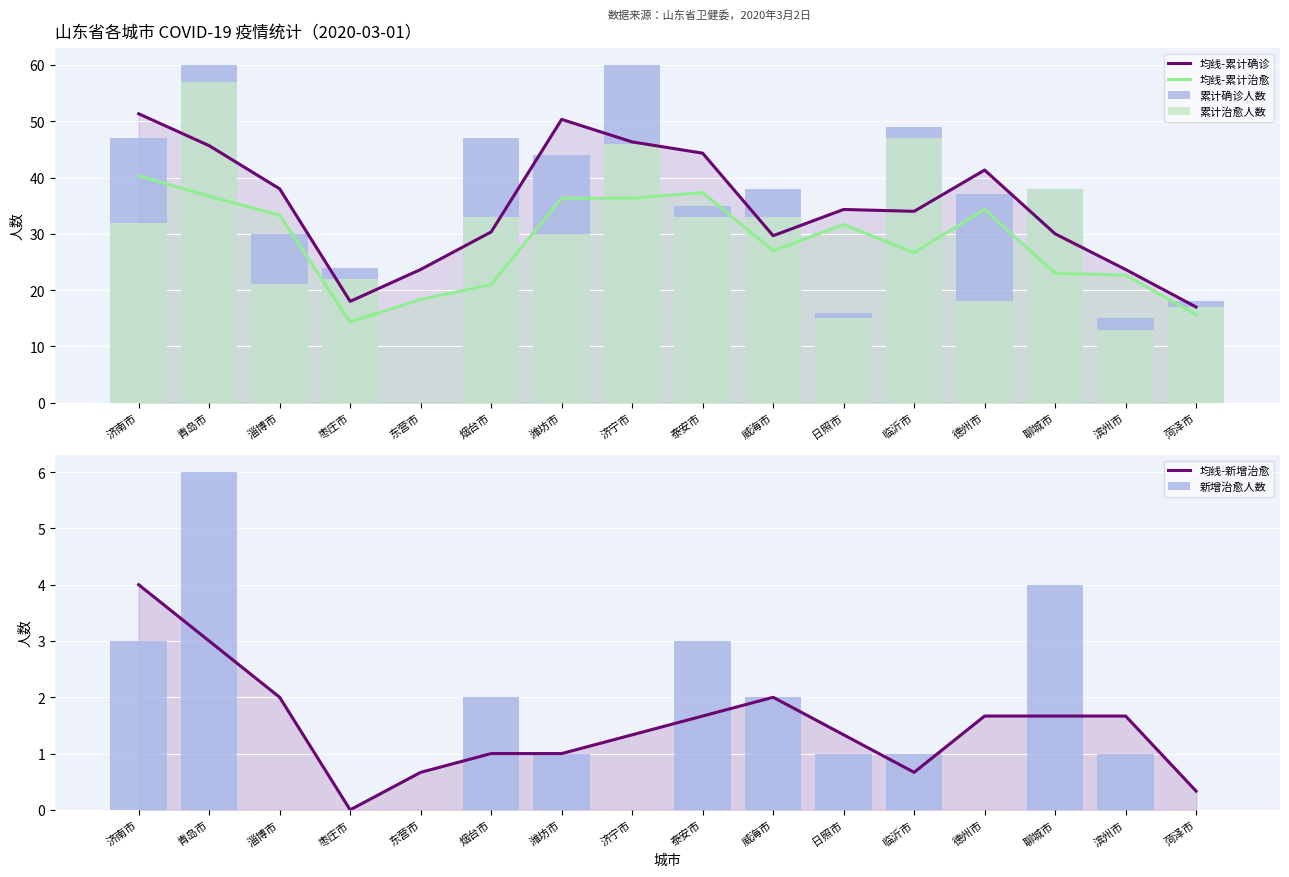

What is the value of the 均线-累计确诊 bar at the 2nd from the left?

45.7